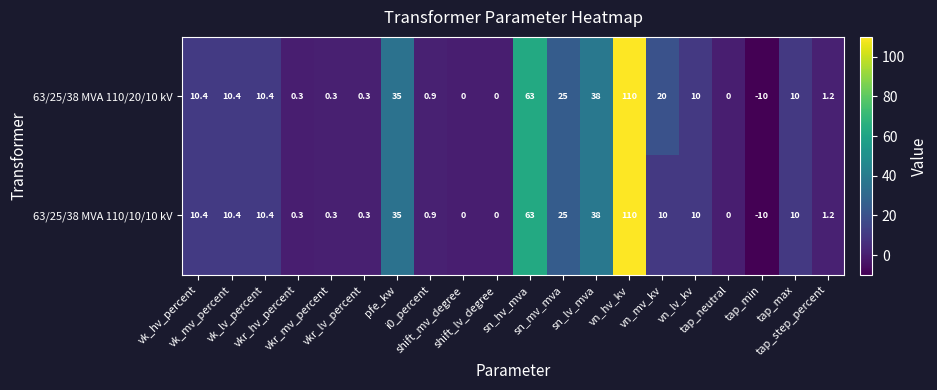

What is the difference between the maximum and minimum values in the 63/25/38 MVA 110/20/10 kV series?

120.0